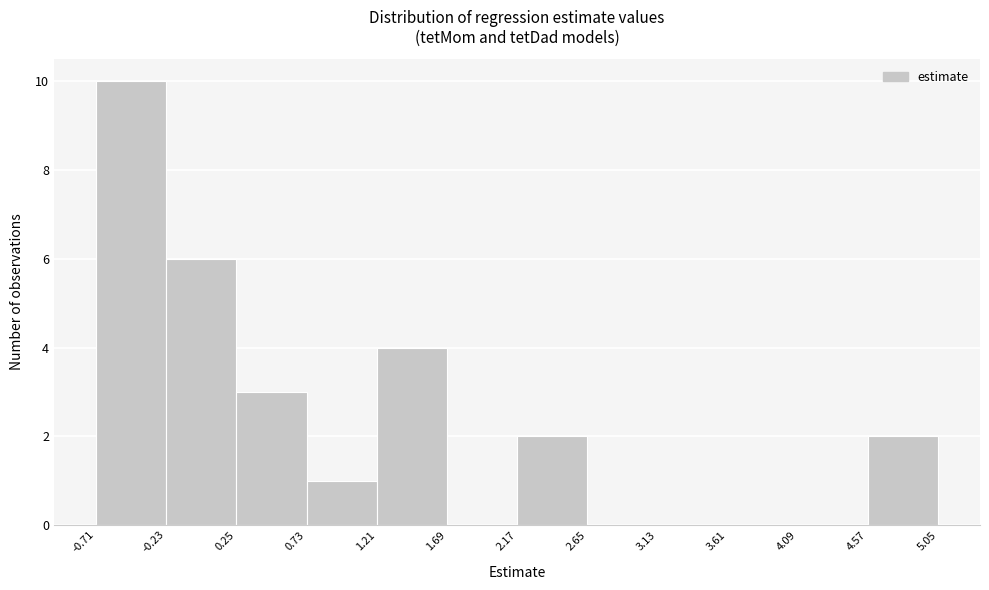

Reading left to right, transcribe this chart: for each bar, give the range it covers on the x-axis and its height. The values are not printed on the chart, so give them approximately, as read against the axis.

-0.71 to -0.23: 10
-0.23 to 0.25: 6
0.25 to 0.73: 3
0.73 to 1.21: 1
1.21 to 1.69: 4
1.69 to 2.17: 0
2.17 to 2.65: 2
2.65 to 3.13: 0
3.13 to 3.61: 0
3.61 to 4.09: 0
4.09 to 4.57: 0
4.57 to 5.05: 2